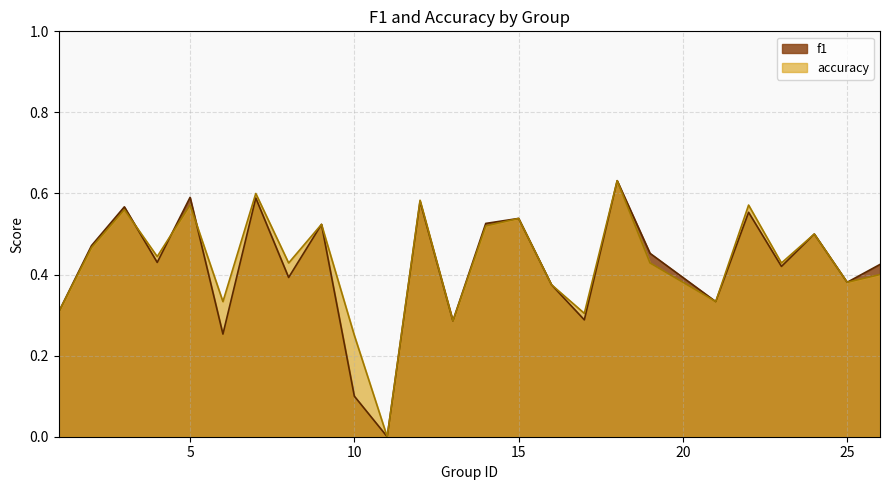

How many interior local peaks does the f1 series have?

9